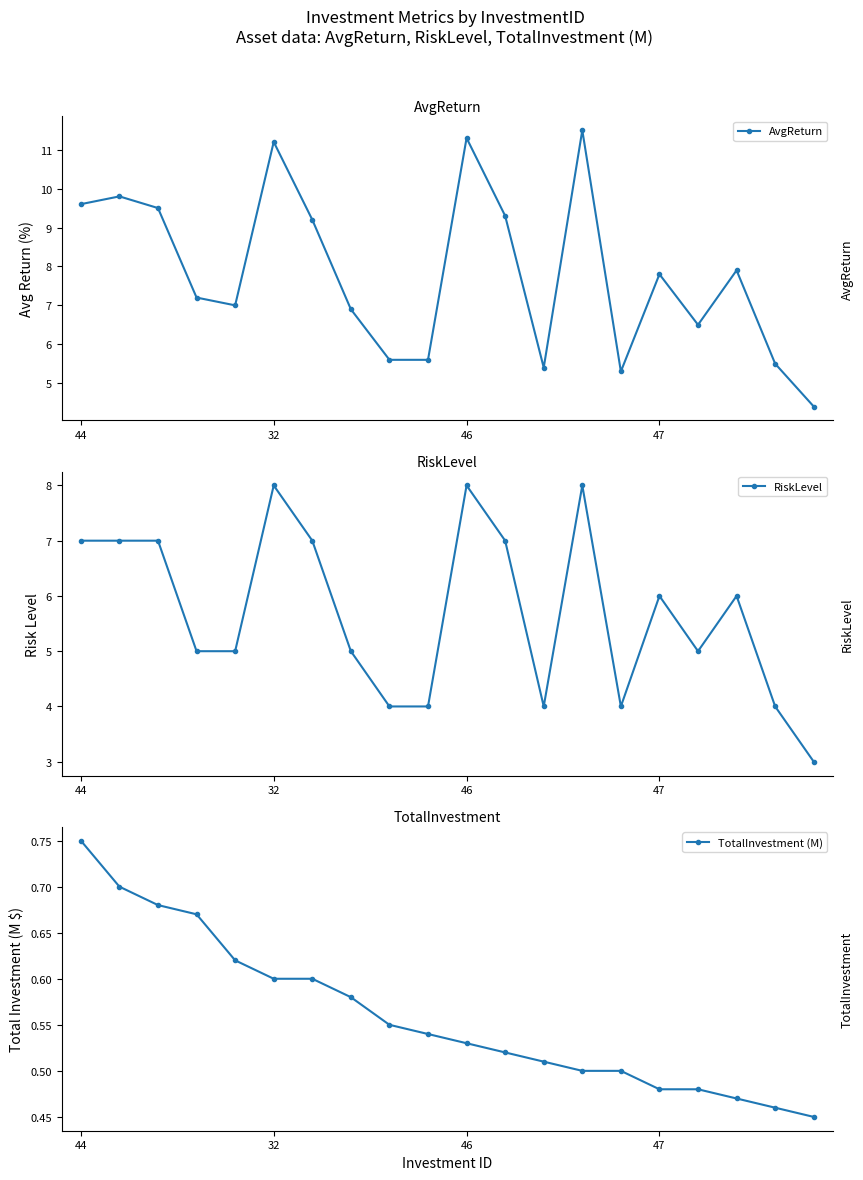

At which label does RiskLevel reach its minimum?

19